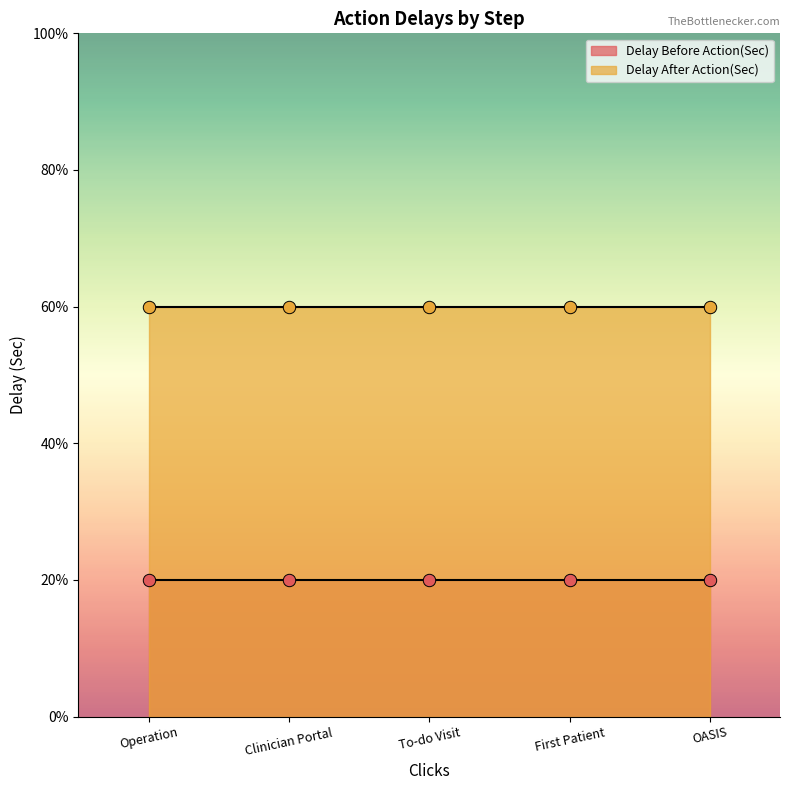

Which series reaches the maximum Y coordinate?

Delay After Action(Sec)